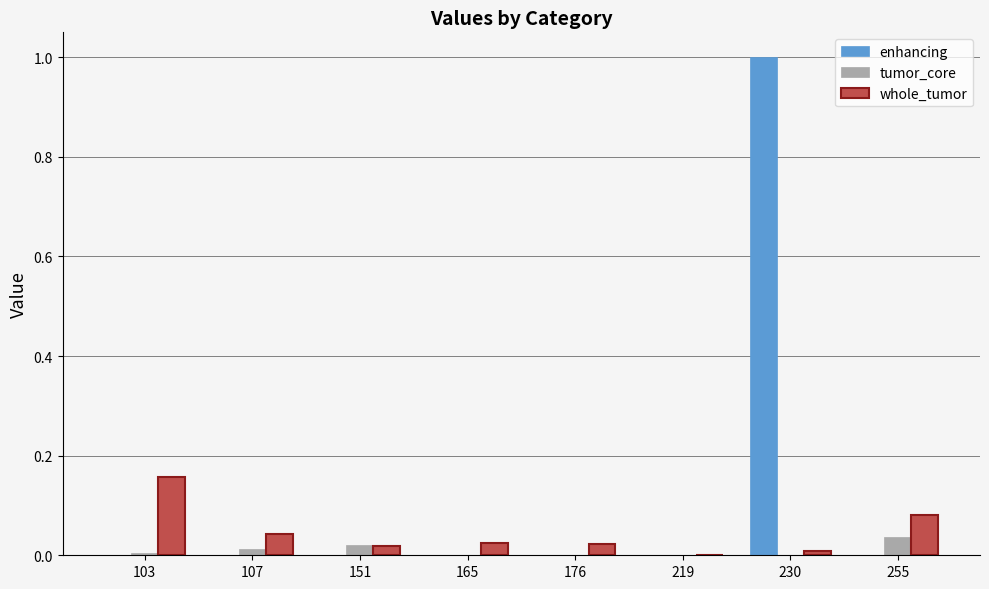

Which series changed the most between 230 and 255?

enhancing